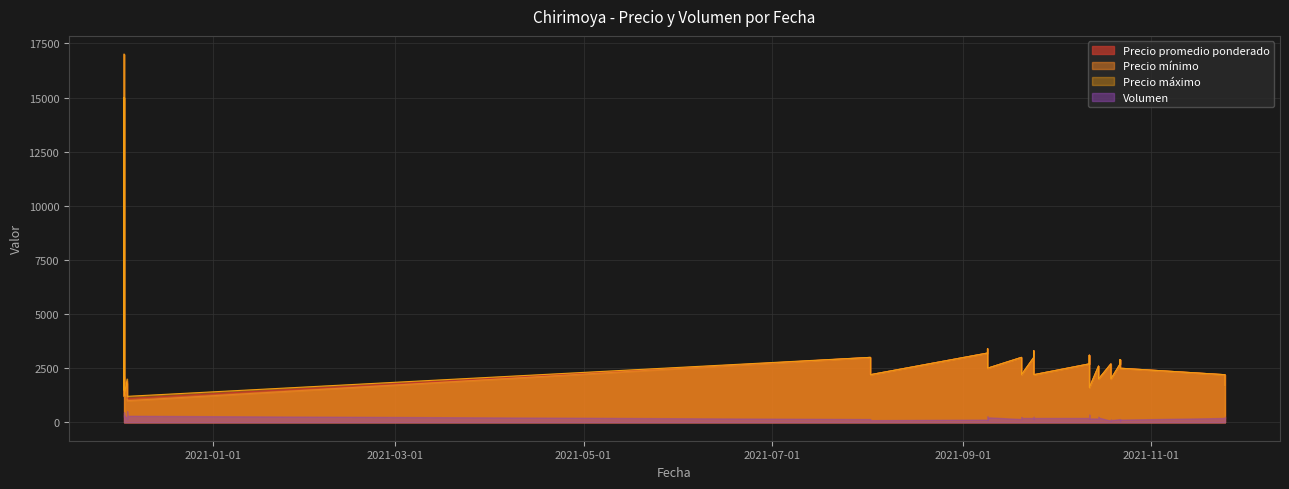

Is it true that Volumen equals 81 at 2021-09-20?

False